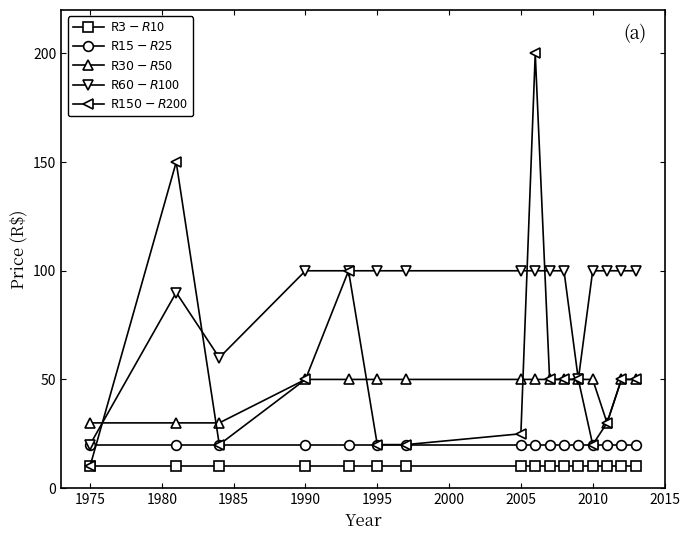

What are all the series names shown in the legend?

R$3-R$10, R$15-R$25, R$30-R$50, R$60-R$100, R$150-R$200